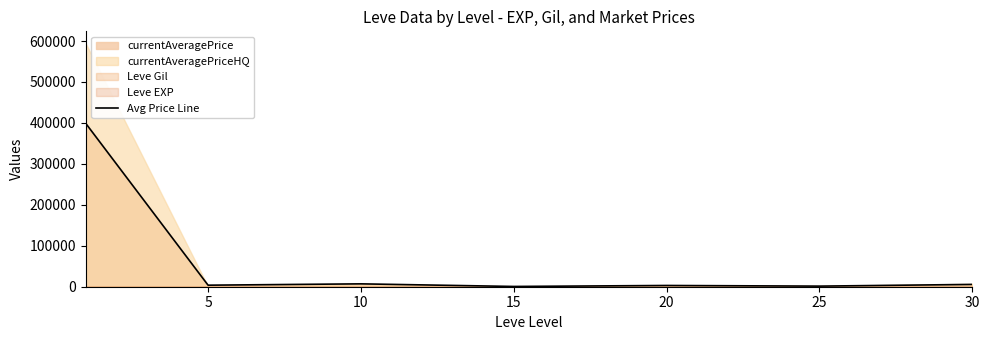

What is the highest value of the Avg Price Line series?

398743.3